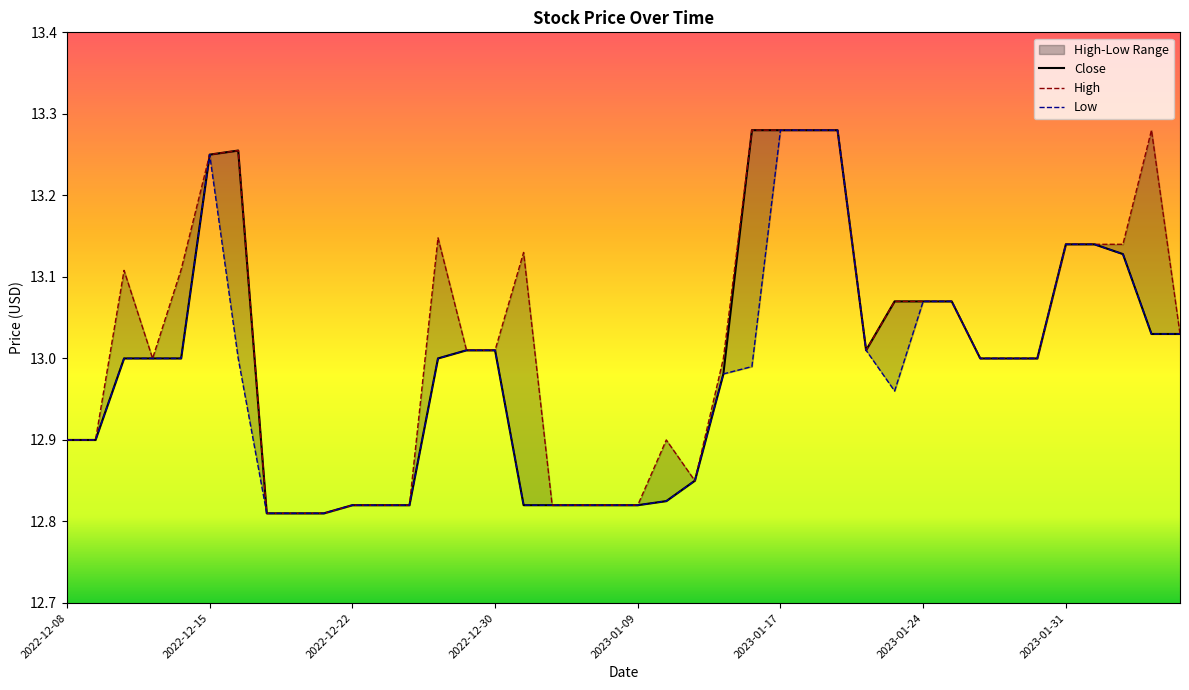

What is the difference between the second highest and minimum values?

0.5